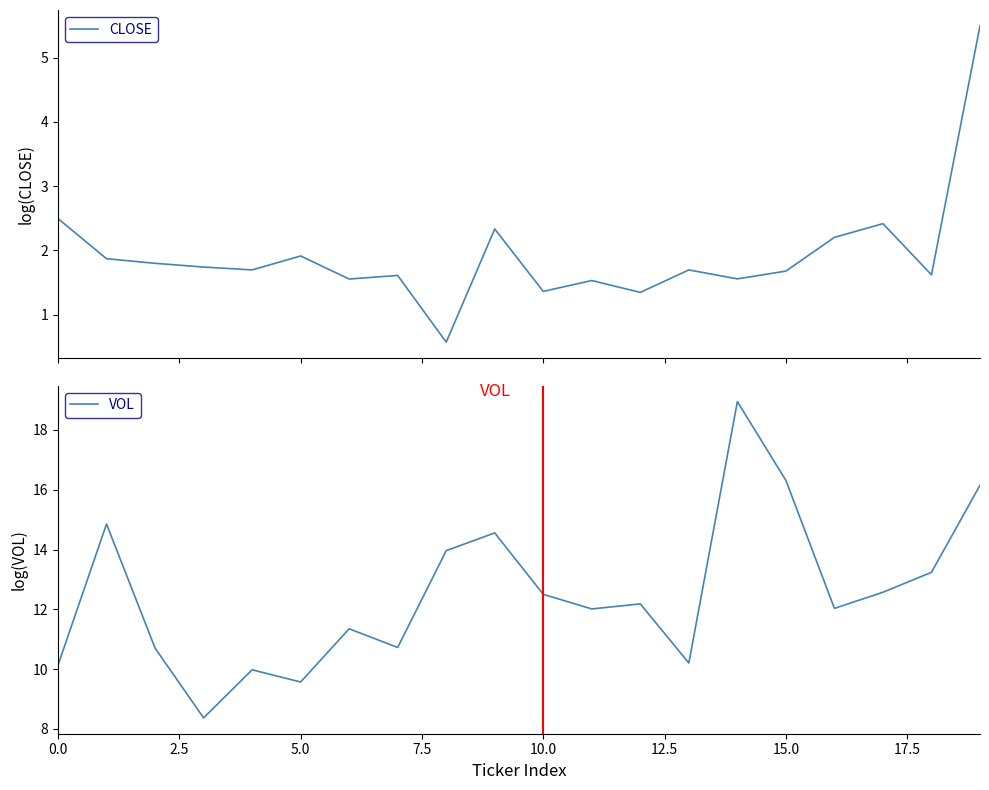

True or false: CLOSE and VOL cross at least once.

False